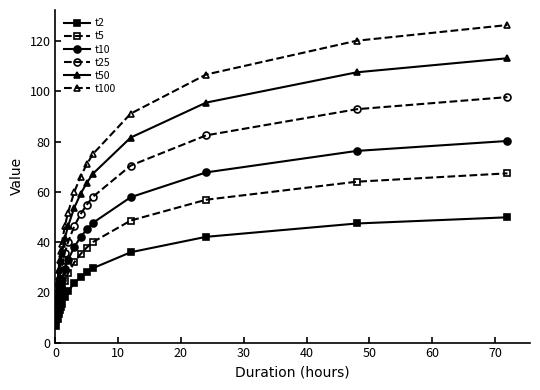

What is the greatest value displayed?

126.4